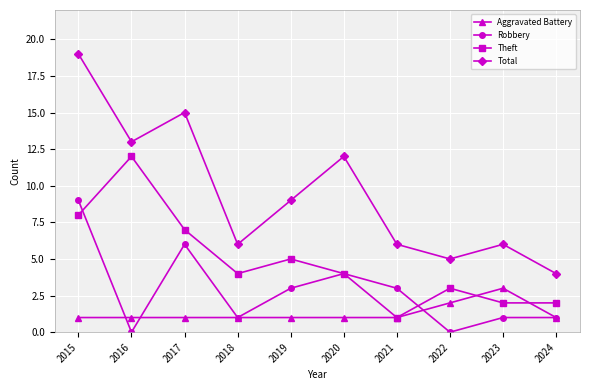

Does the chart display data point markers on the line(s)?

Yes